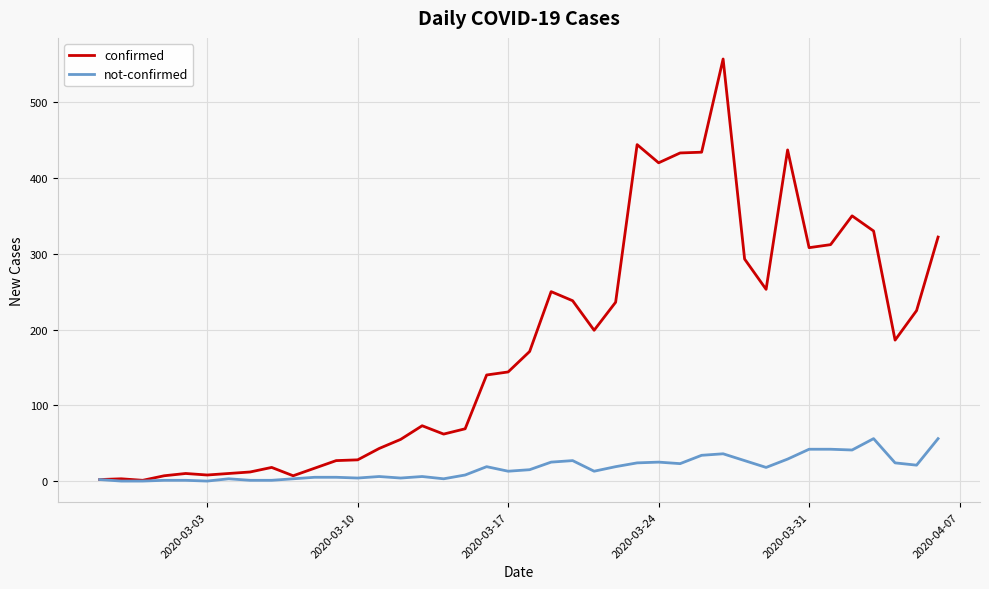

Which series has the largest range (max minus min)?

confirmed